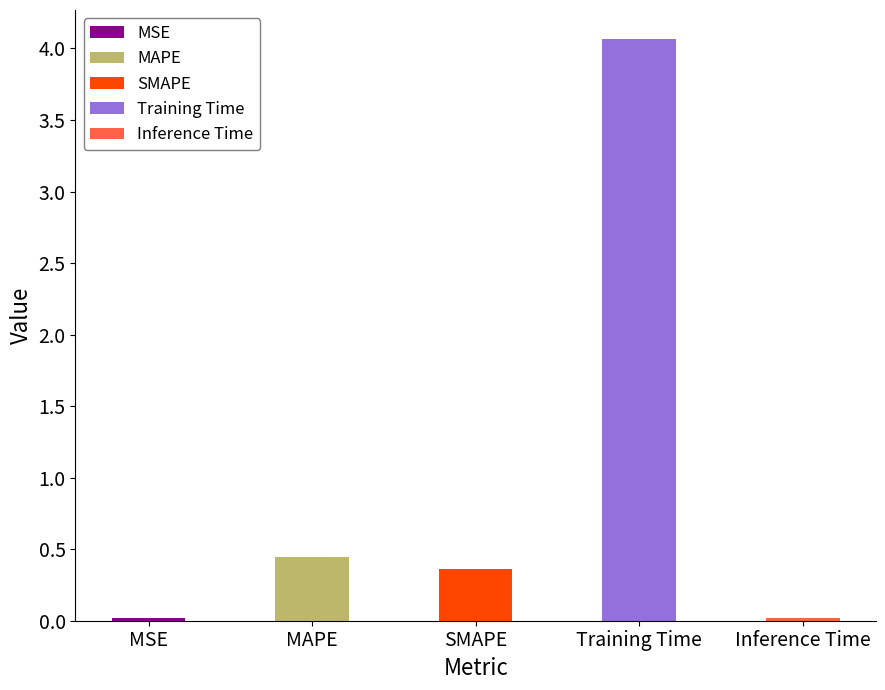

What is the sum of the values at Training Time and MSE?

4.1